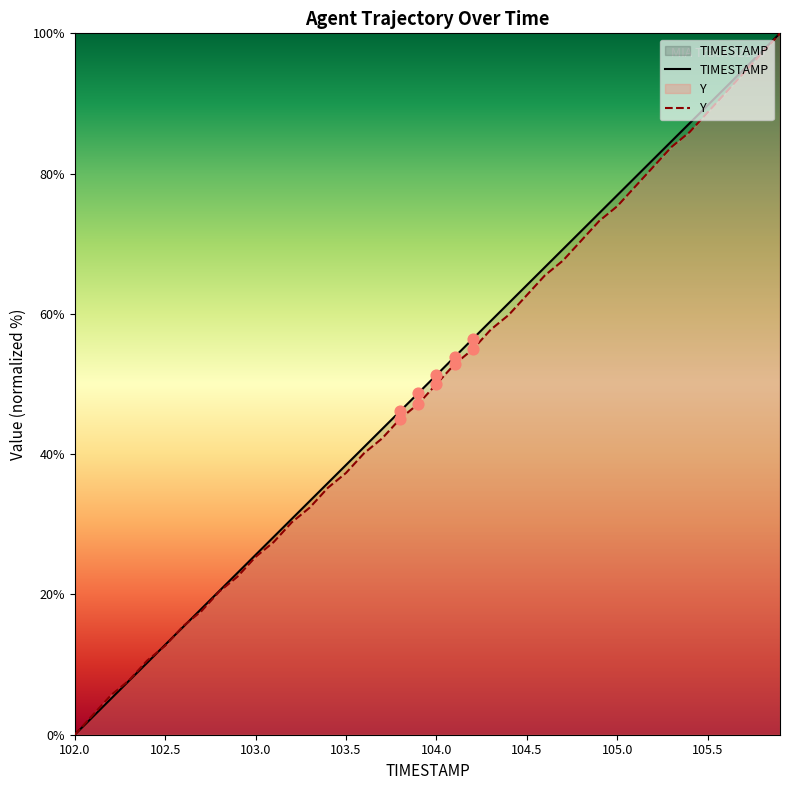

Which series reaches the minimum Y coordinate?

TIMESTAMP